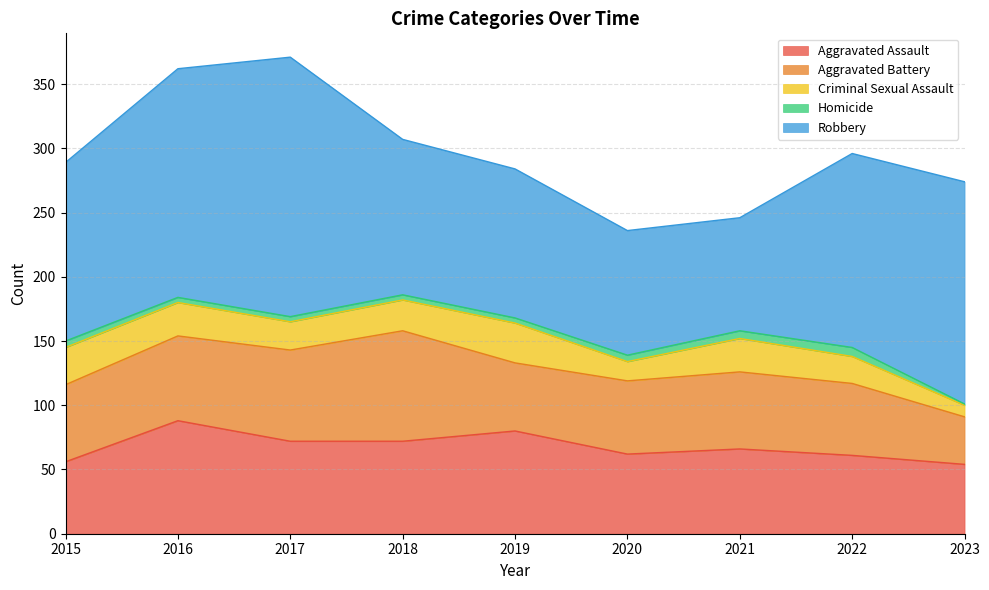

At which label is Aggravated Battery closest to 61?

2015